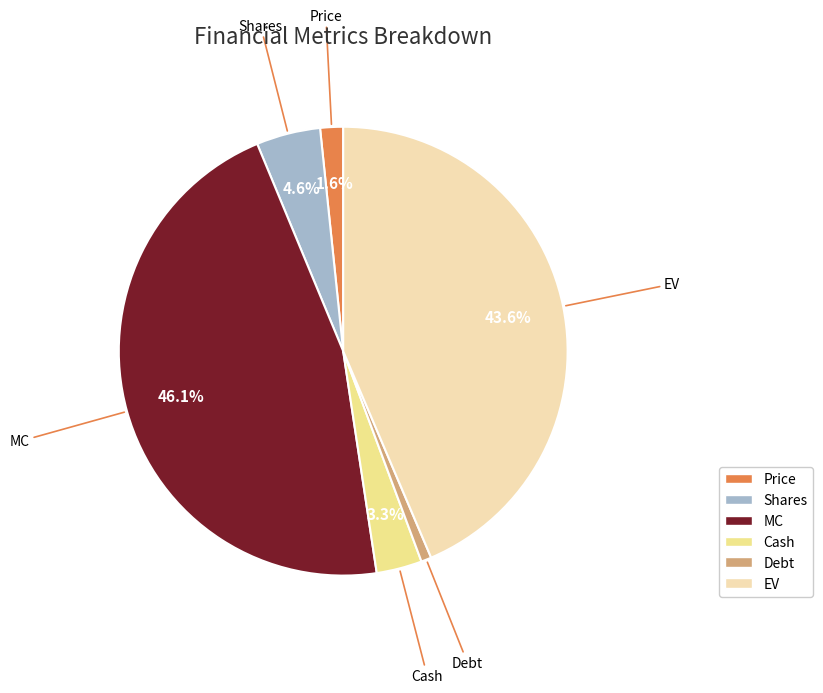

Rank the categories by value from highest to lowest.

MC, EV, Shares, Cash, Price, Debt